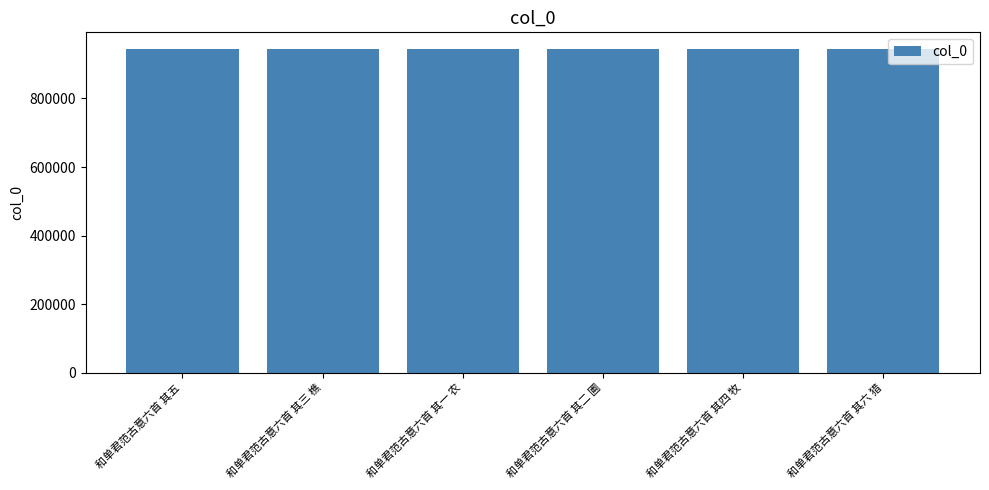

What is the label of the 2nd bar from the left?

和单君范古意六首 其三 樵